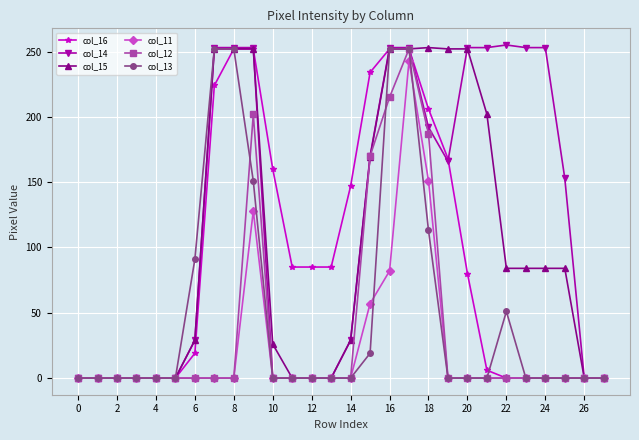

Which series has the largest total across all categories?

col_14